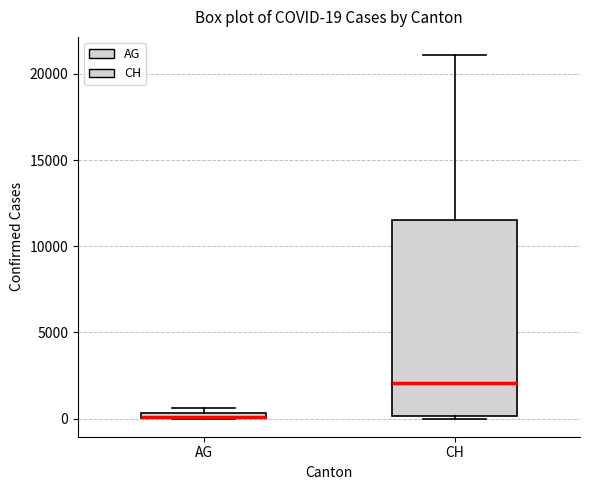

Which box is the tallest, from its lower edge to its upper edge?

CH